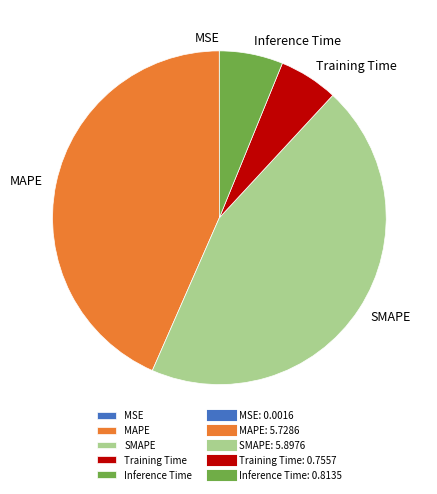

Do Training Time and MAPE together represent more than half of the pie?

No